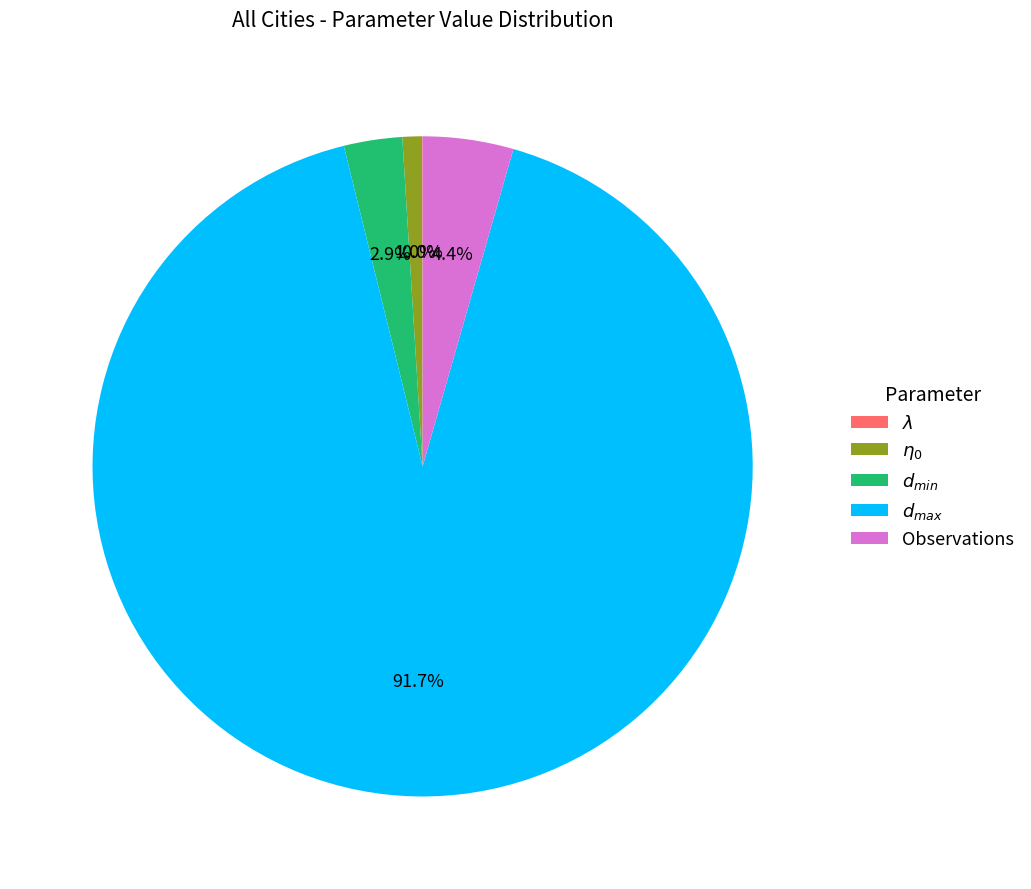

Does any single category account for the majority?

Yes